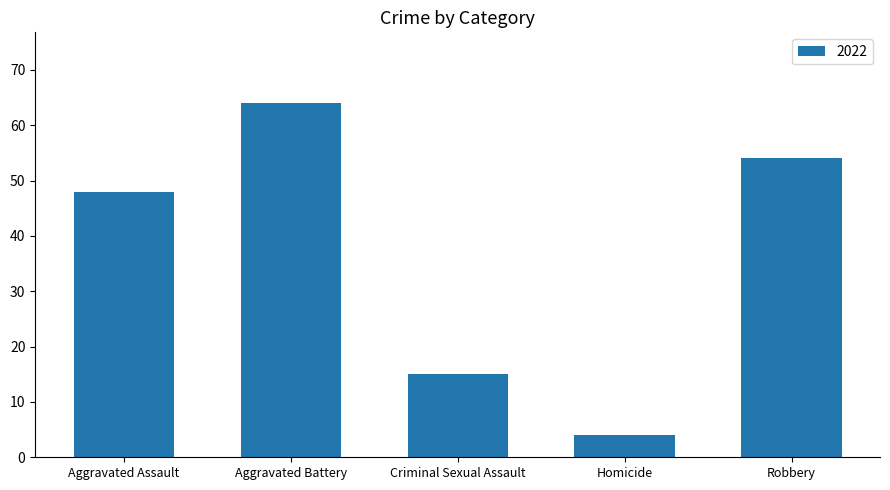

Which has a higher value, Homicide or Aggravated Assault?

Aggravated Assault